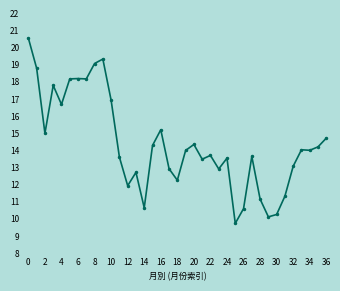

What is the average value?

14.3